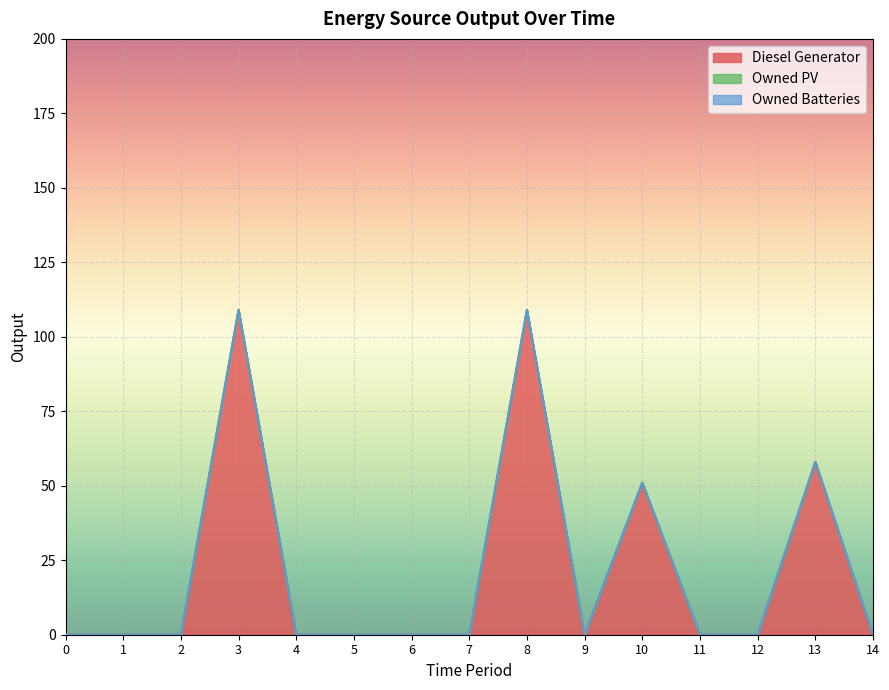

Reading left to right, extract all data points from this chart.

Diesel Generator: 0=0	1=0	2=0	3=109	4=0	5=0	6=0	7=0	8=109	9=0	10=51	11=0	12=0	13=58	14=0
Owned PV: 0=0	1=0	2=0	3=0	4=0	5=0	6=0	7=0	8=0	9=0	10=0	11=0	12=0	13=0	14=0
Owned Batteries: 0=0	1=0	2=0	3=0	4=0	5=0	6=0	7=0	8=0	9=0	10=0	11=0	12=0	13=0	14=0